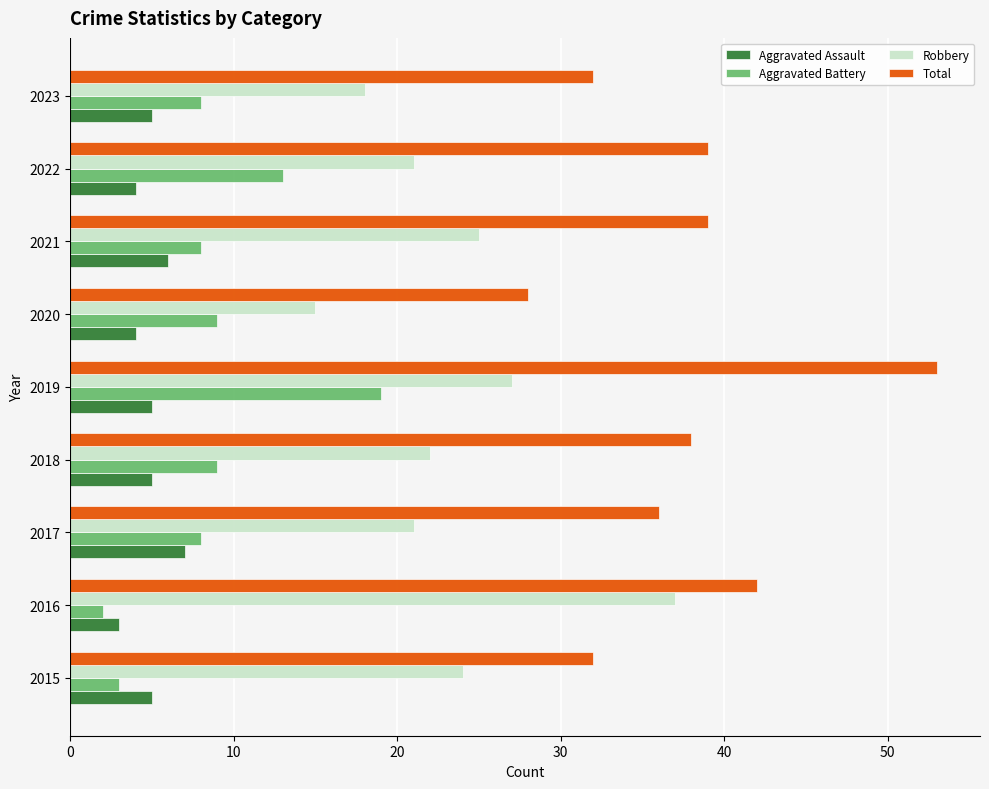

Rank the series by their maximum value, from highest to lowest.

Total, Robbery, Aggravated Battery, Aggravated Assault